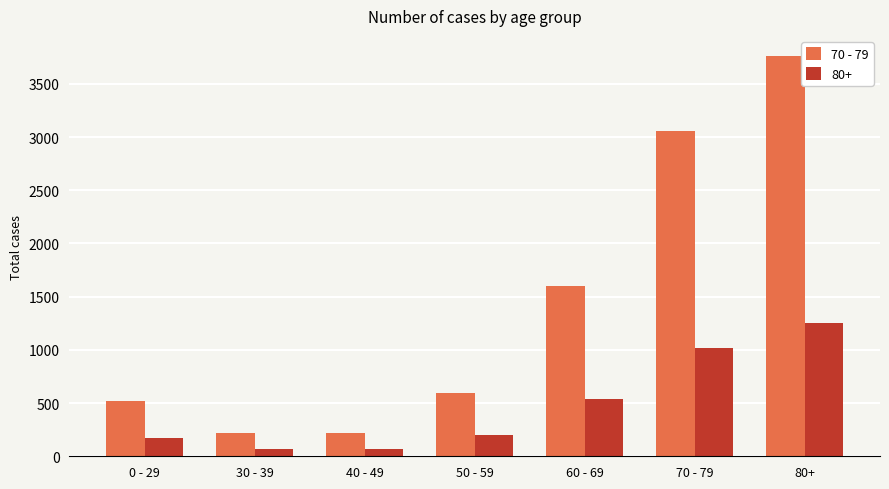

Between 50 - 59 and 60 - 69, which series saw the biggest shift?

70 - 79